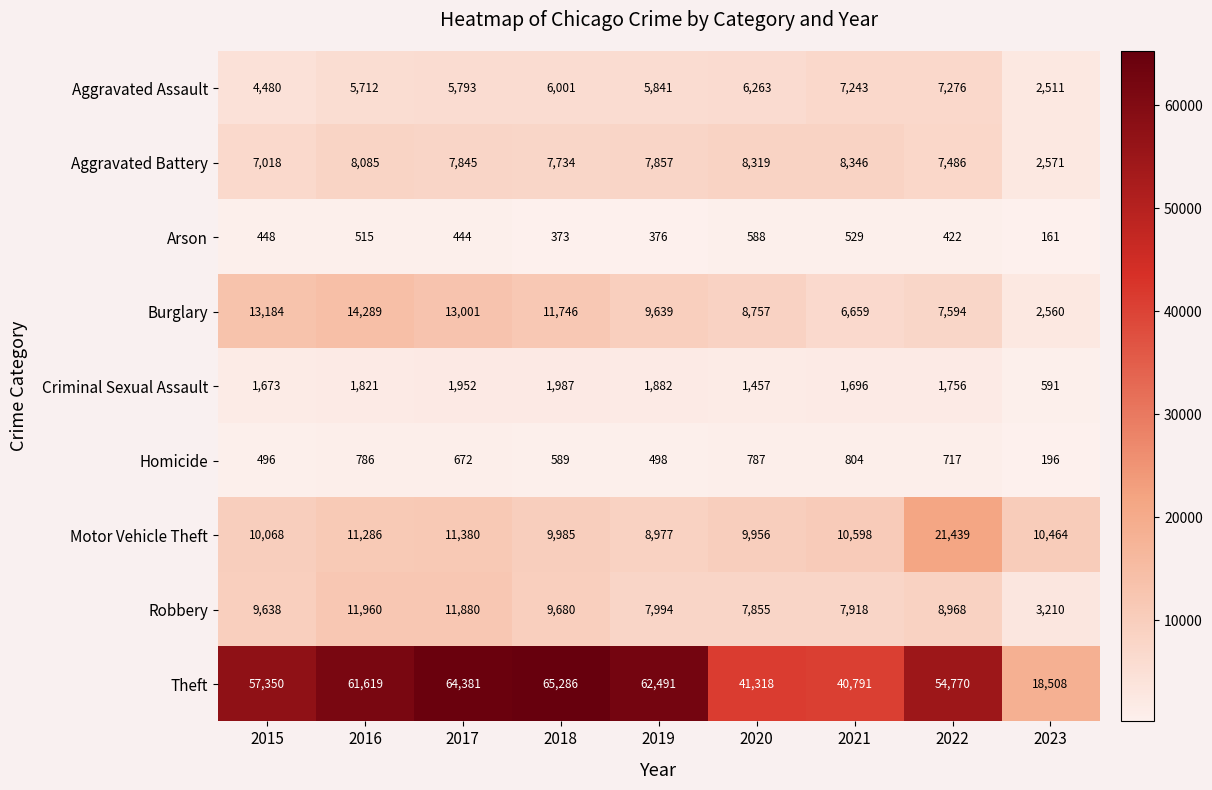

Rank the series by their maximum value, from lowest to highest.

Arson, Homicide, Criminal Sexual Assault, Aggravated Assault, Aggravated Battery, Robbery, Burglary, Motor Vehicle Theft, Theft